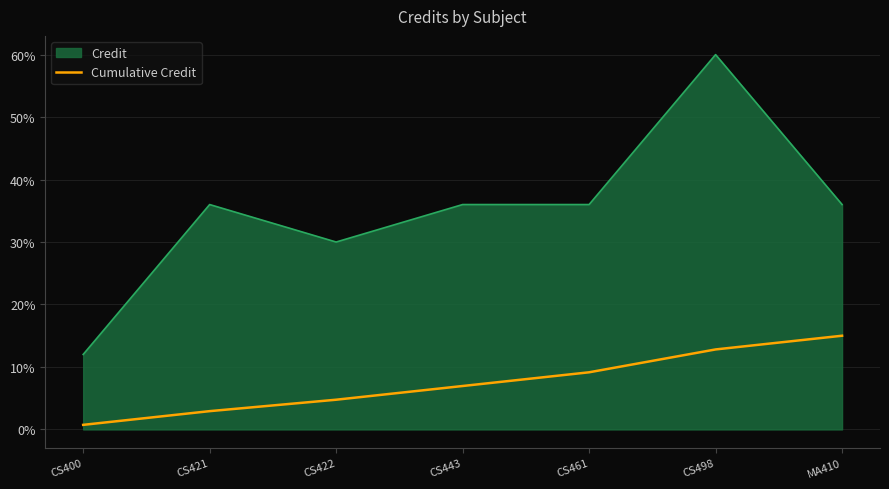

Rank the series by their average value, from highest to lowest.

Credit, Cumulative Credit